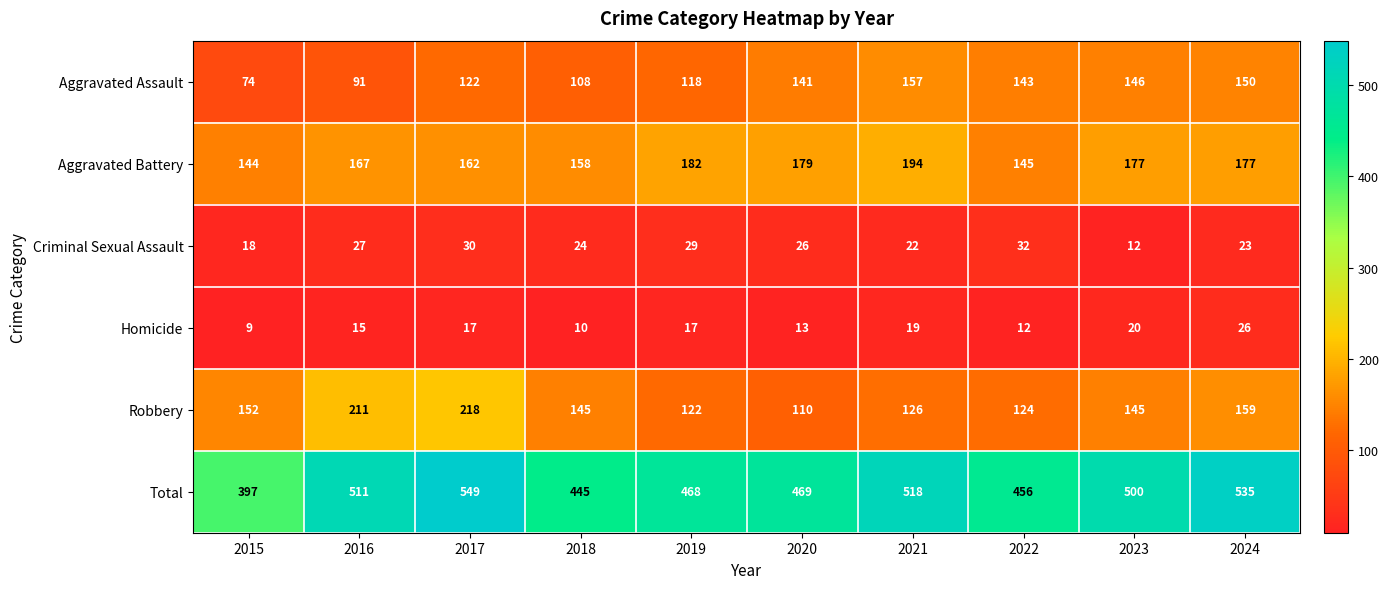

List the series in order of their peak value, highest first.

Total, Robbery, Aggravated Battery, Aggravated Assault, Criminal Sexual Assault, Homicide